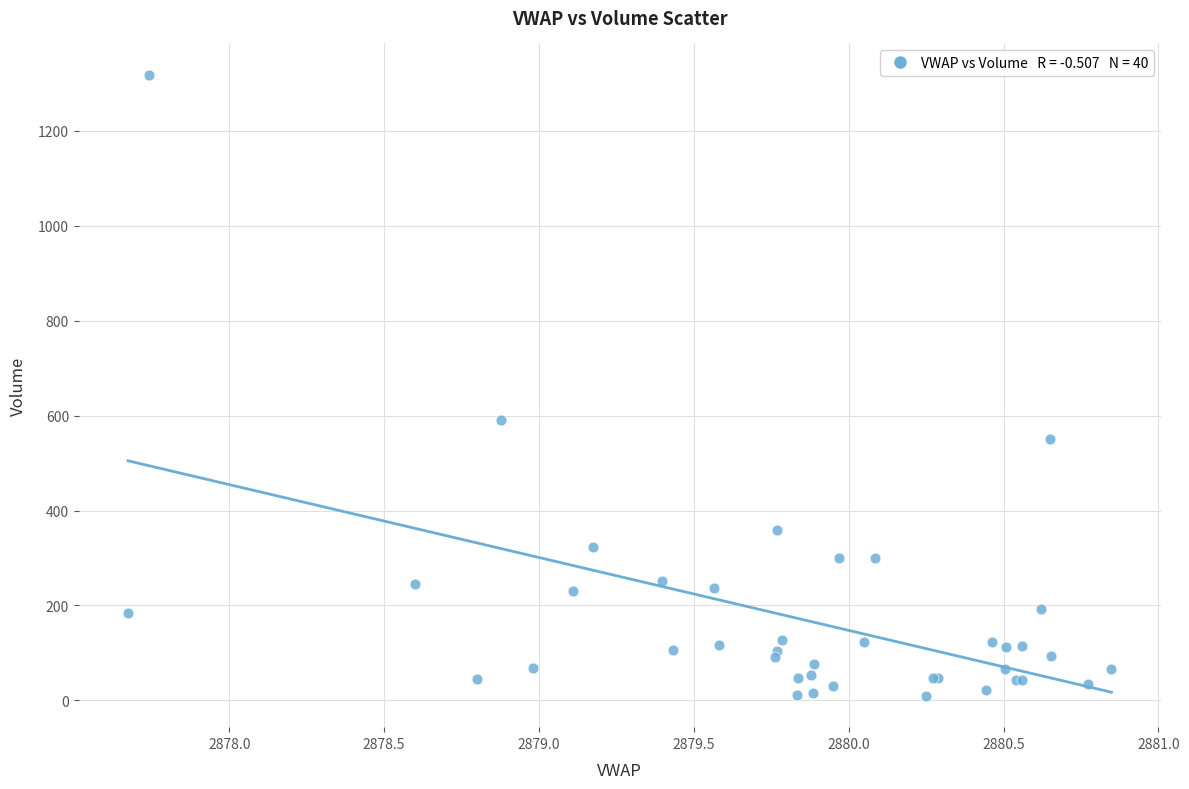

What Y value in the scatter plot is closest to 664?

591